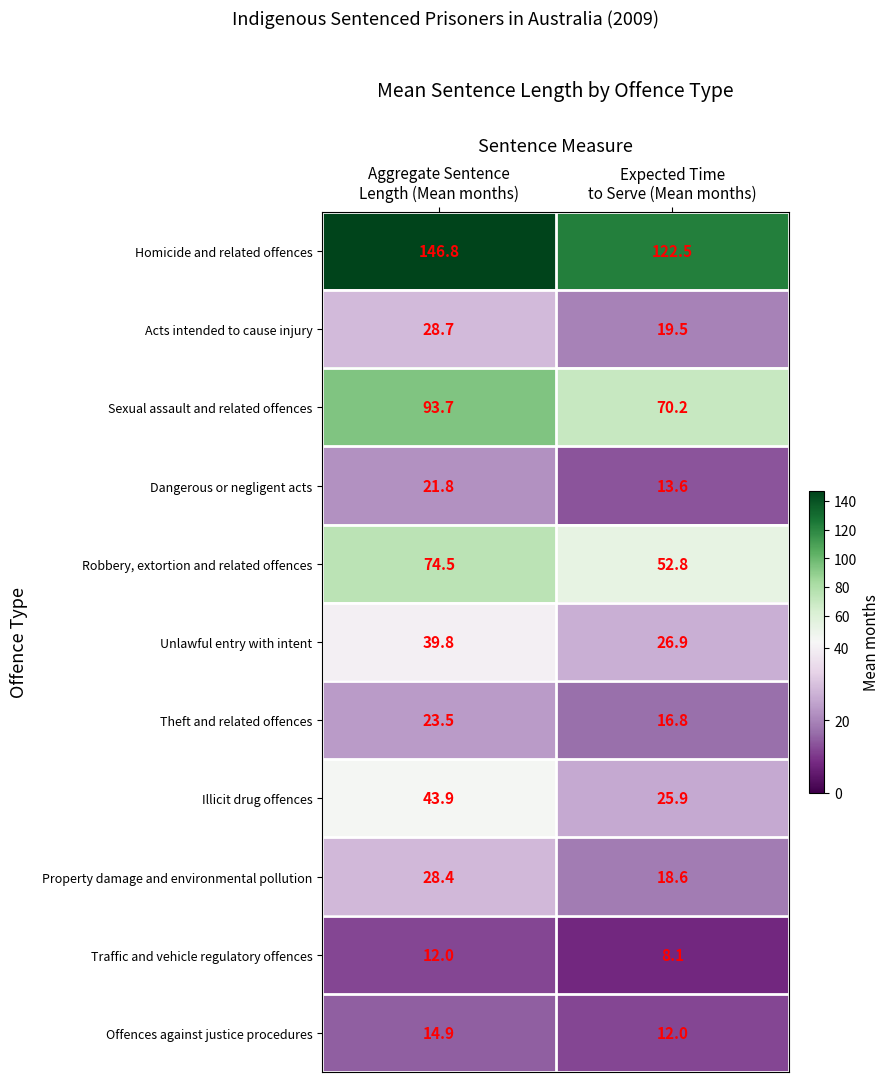

Reading left to right, extract all data points from this chart.

Homicide and related offences: 146.8	122.5
Acts intended to cause injury: 28.7	19.5
Sexual assault and related offences: 93.7	70.2
Dangerous or negligent acts: 21.8	13.6
Robbery, extortion and related offences: 74.5	52.8
Unlawful entry with intent: 39.8	26.9
Theft and related offences: 23.5	16.8
Illicit drug offences: 43.9	25.9
Property damage and environmental pollution: 28.4	18.6
Traffic and vehicle regulatory offences: 12.0	8.1
Offences against justice procedures: 14.9	12.0